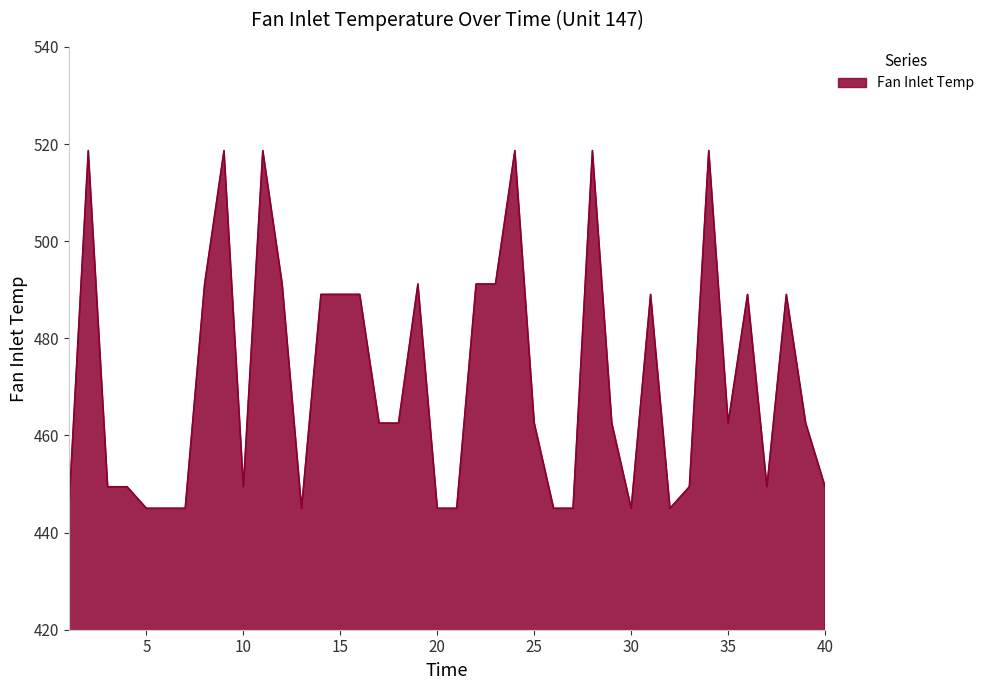

How many values exceed 462?

23